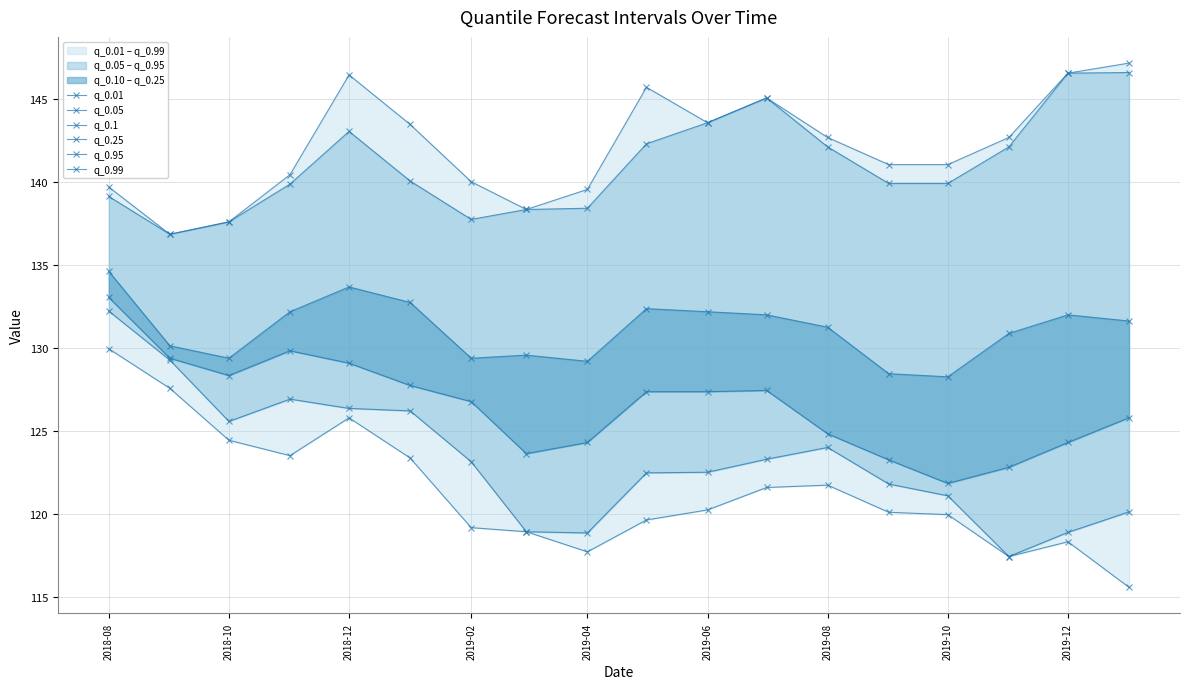

What are all the series names shown in the legend?

q_0.01, q_0.05, q_0.1, q_0.25, q_0.95, q_0.99